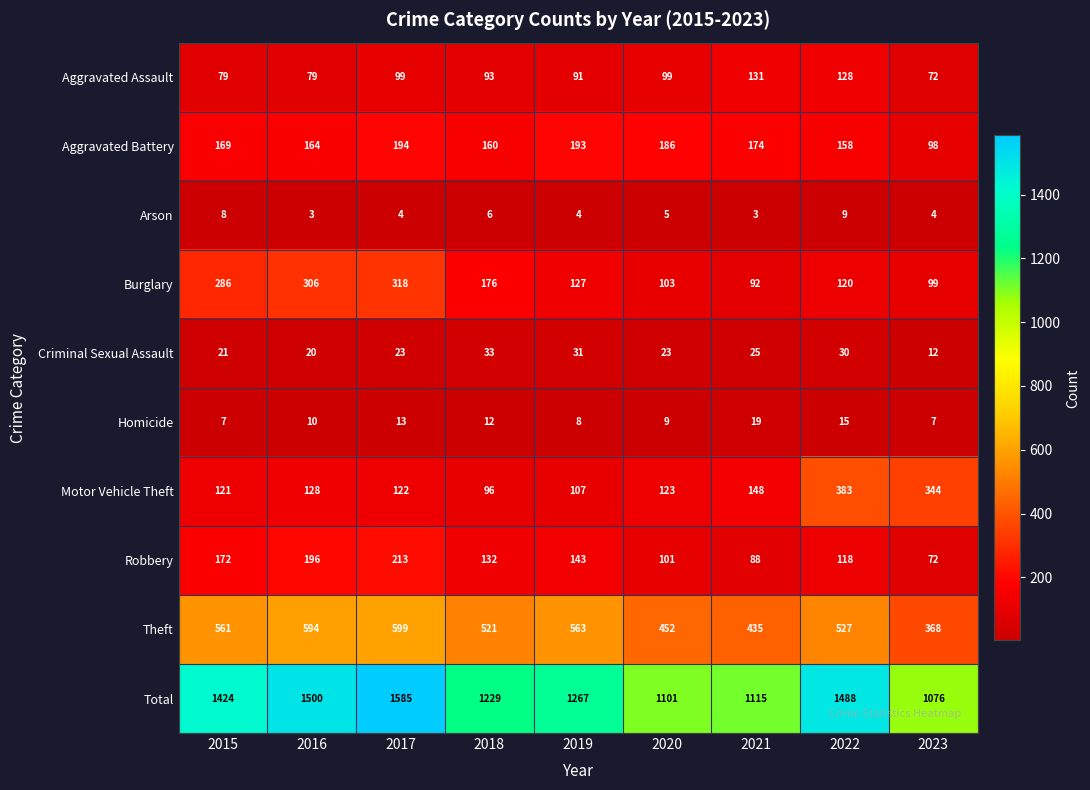

Count the number of categories in the chart.

9